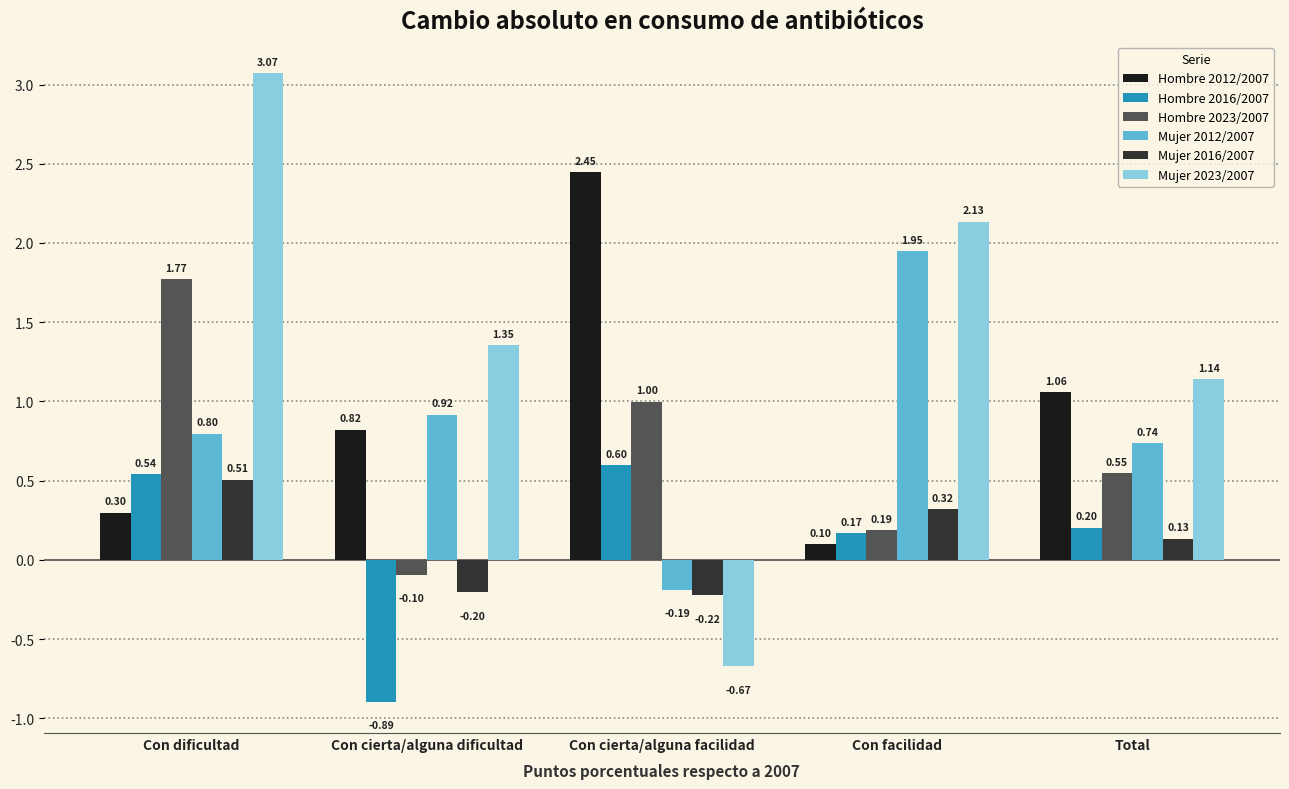

What is the sum of all Mujer 2012/2007 values?

4.2